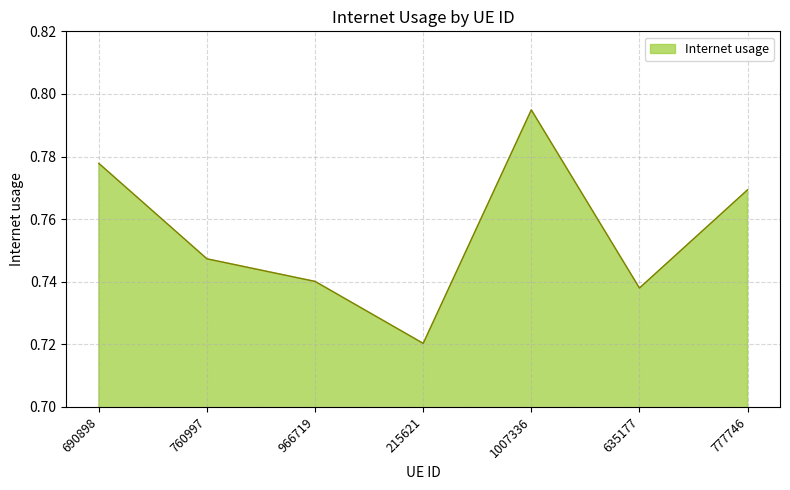

Count the number of categories in the chart.

7